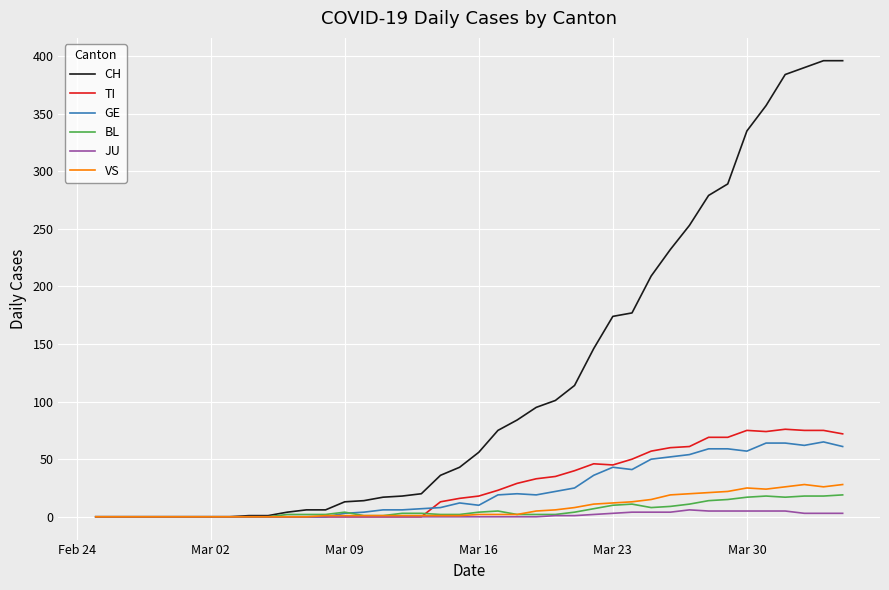

Which series has the largest range (max minus min)?

CH